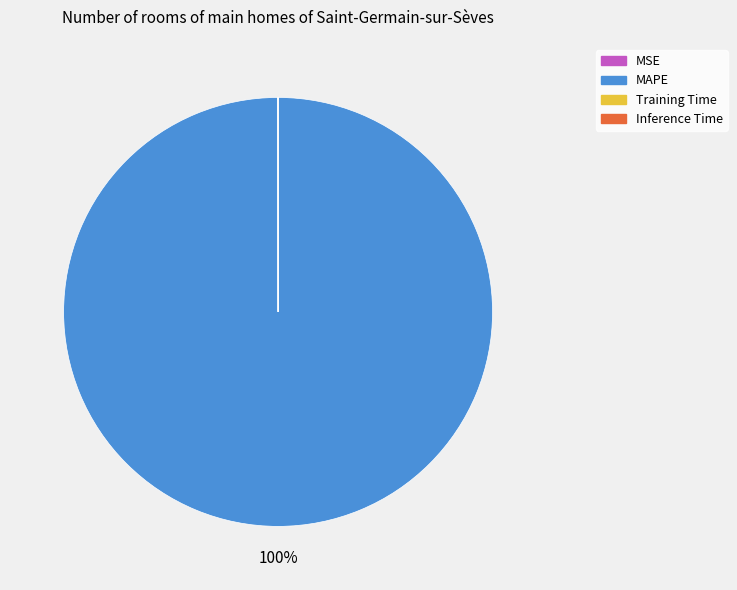

To the nearest percent, what percentage of the pie is MAPE?

100%